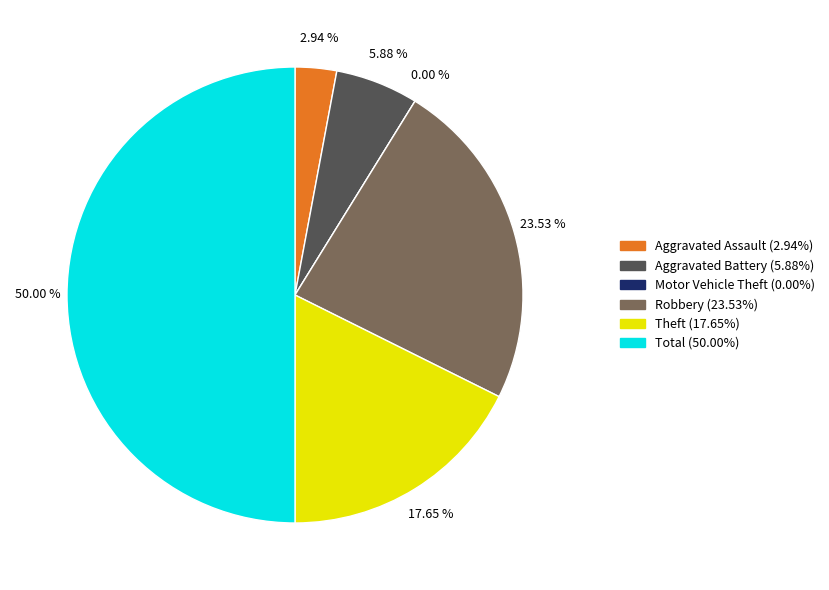

To the nearest percent, what percentage of the pie is Aggravated Battery?

6%